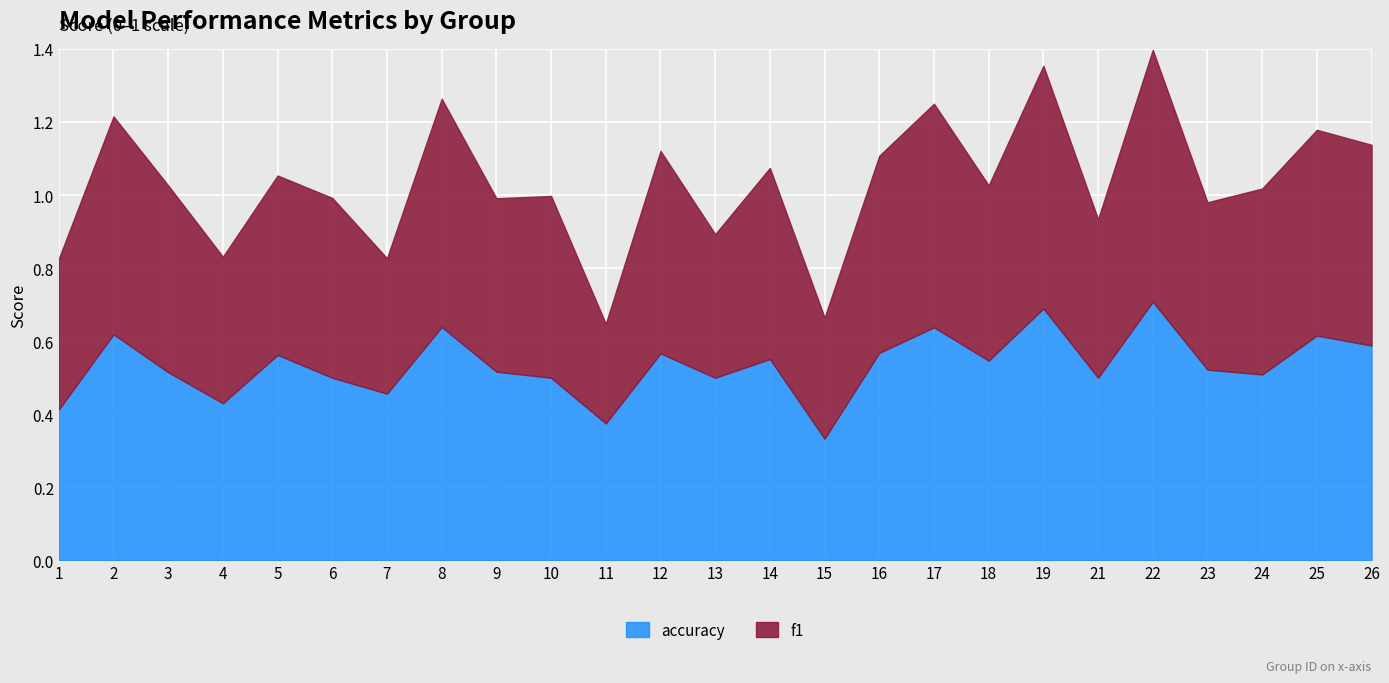

Reading left to right, transcribe all the data shown in this chart.

f1: 1=0.4	2=0.6	3=0.5	4=0.4	5=0.5	6=0.5	7=0.4	8=0.6	9=0.5	10=0.5	11=0.3	12=0.6	13=0.4	14=0.5	15=0.3	16=0.5	17=0.6	18=0.5	19=0.7	21=0.4	22=0.7	23=0.5	24=0.5	25=0.6	26=0.5
accuracy: 1=0.4	2=0.6	3=0.5	4=0.4	5=0.6	6=0.5	7=0.5	8=0.6	9=0.5	10=0.5	11=0.4	12=0.6	13=0.5	14=0.6	15=0.3	16=0.6	17=0.6	18=0.5	19=0.7	21=0.5	22=0.7	23=0.5	24=0.5	25=0.6	26=0.6